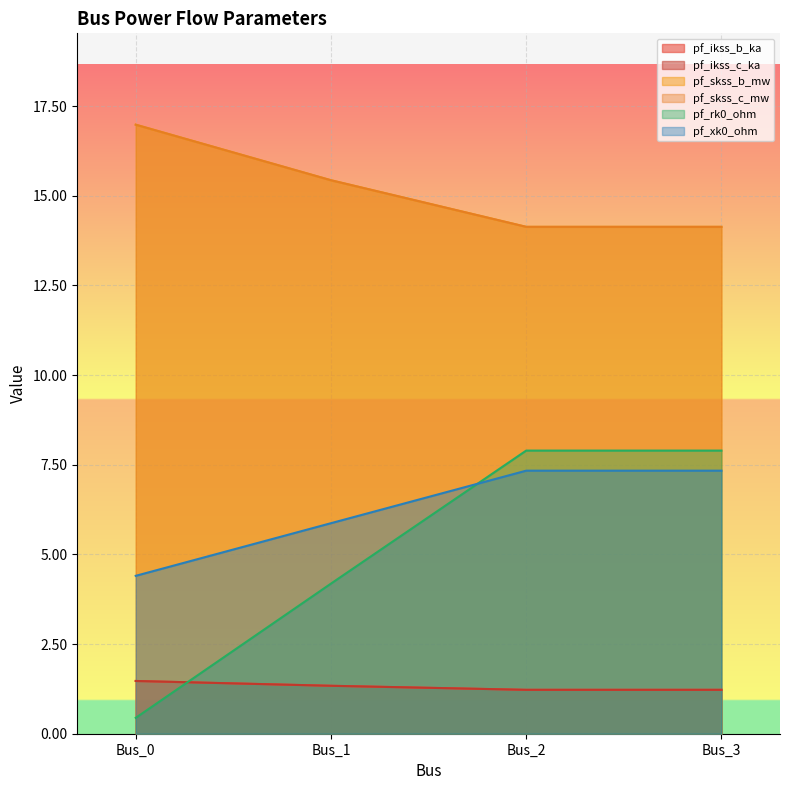

What is the difference between the maximum and second lowest values in the pf_ikss_b_ka series?

0.2